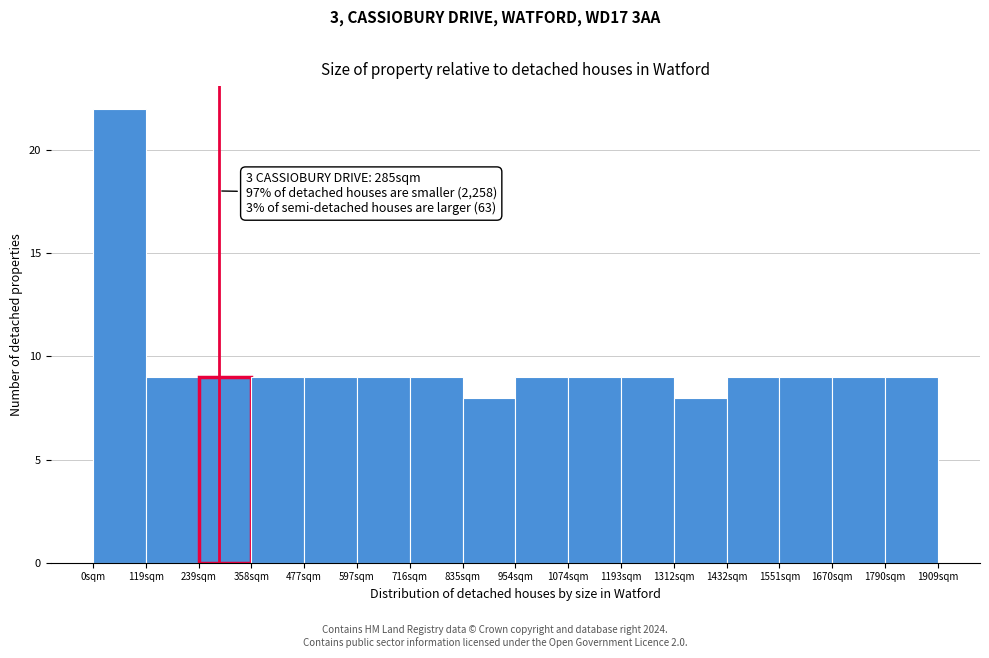

Which range on the x-axis has the tallest bar?

0 to 120